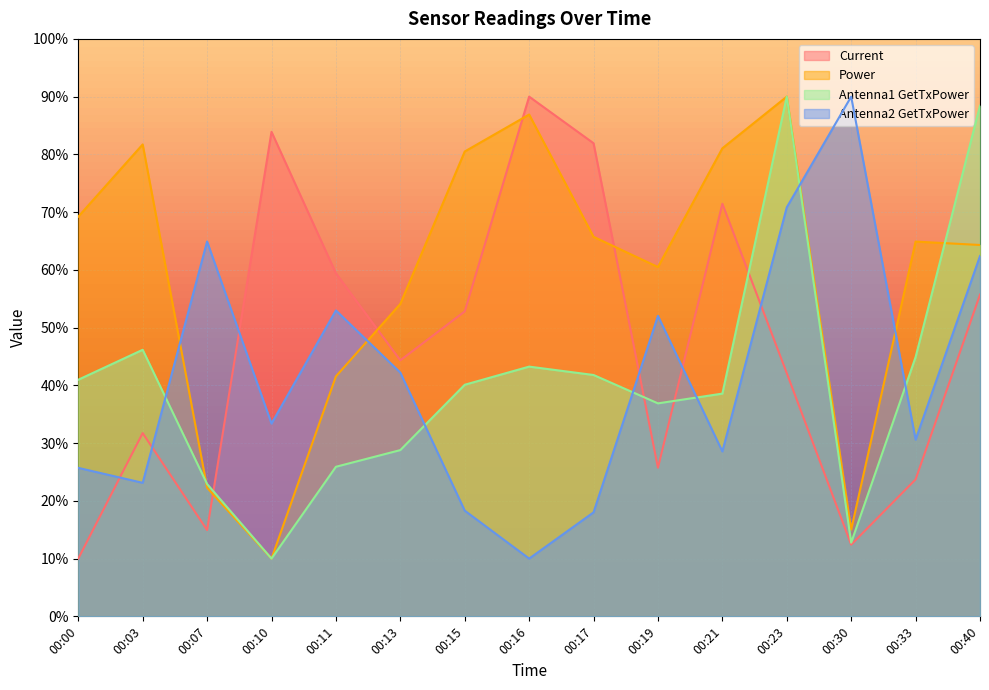

At which category does Antenna1 GetTxPower reach its first local valley?

00:10